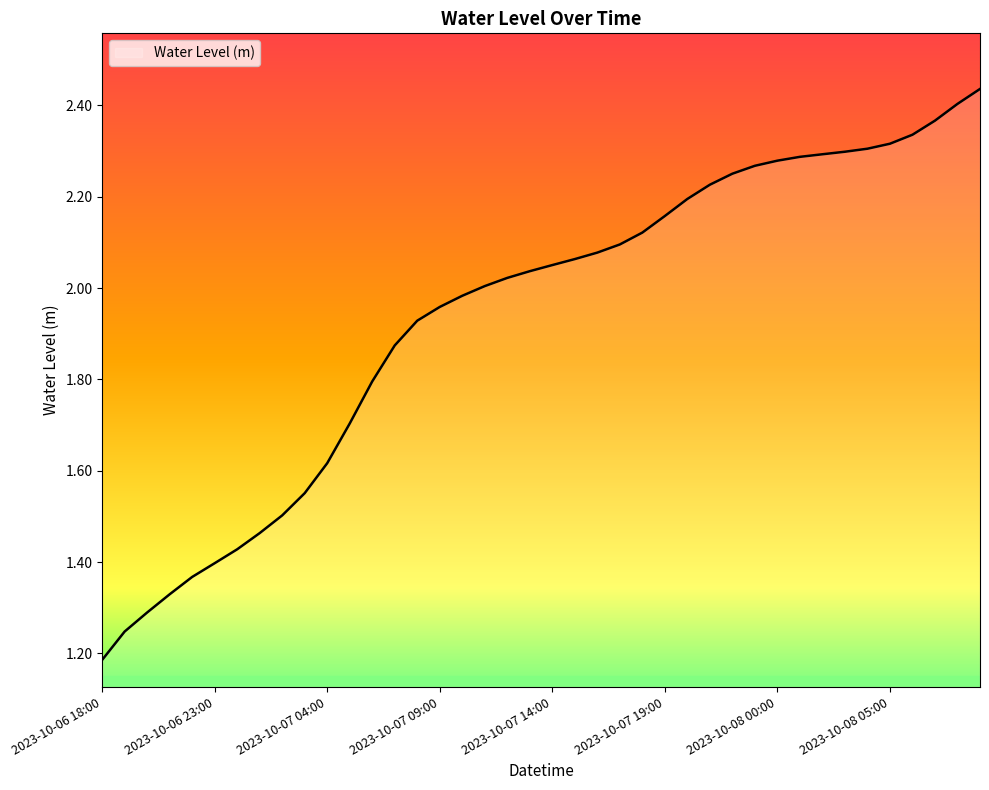

Reading right to left, what are all the values shown in this chart?

2.4	2.4	2.4	2.3	2.3	2.3	2.3	2.3	2.3	2.3	2.3	2.3	2.2	2.2	2.2	2.1	2.1	2.1	2.1	2.1	2.0	2.0	2.0	2.0	2.0	1.9	1.9	1.8	1.7	1.6	1.6	1.5	1.5	1.4	1.4	1.4	1.3	1.3	1.2	1.2